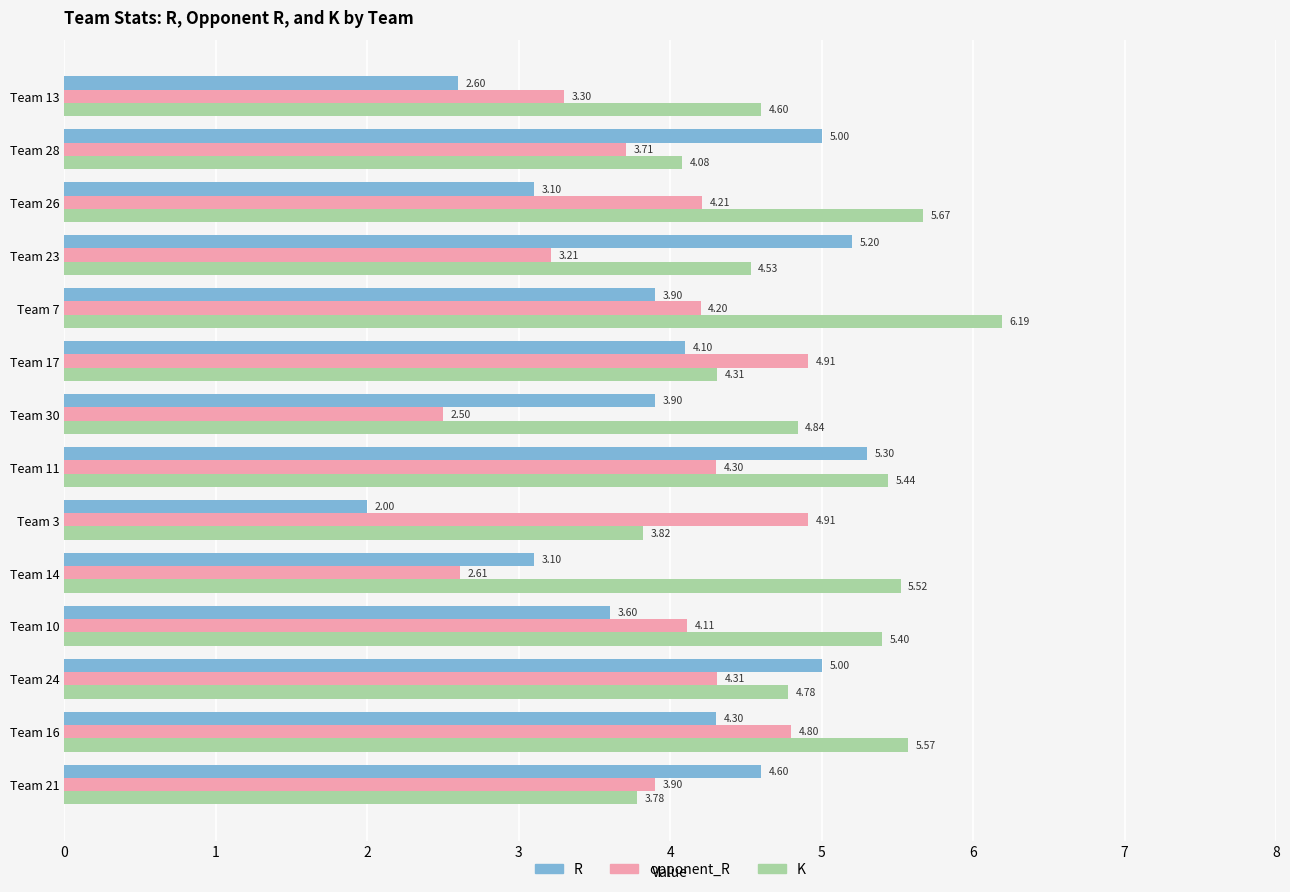

What is the average value of the K series?

4.9